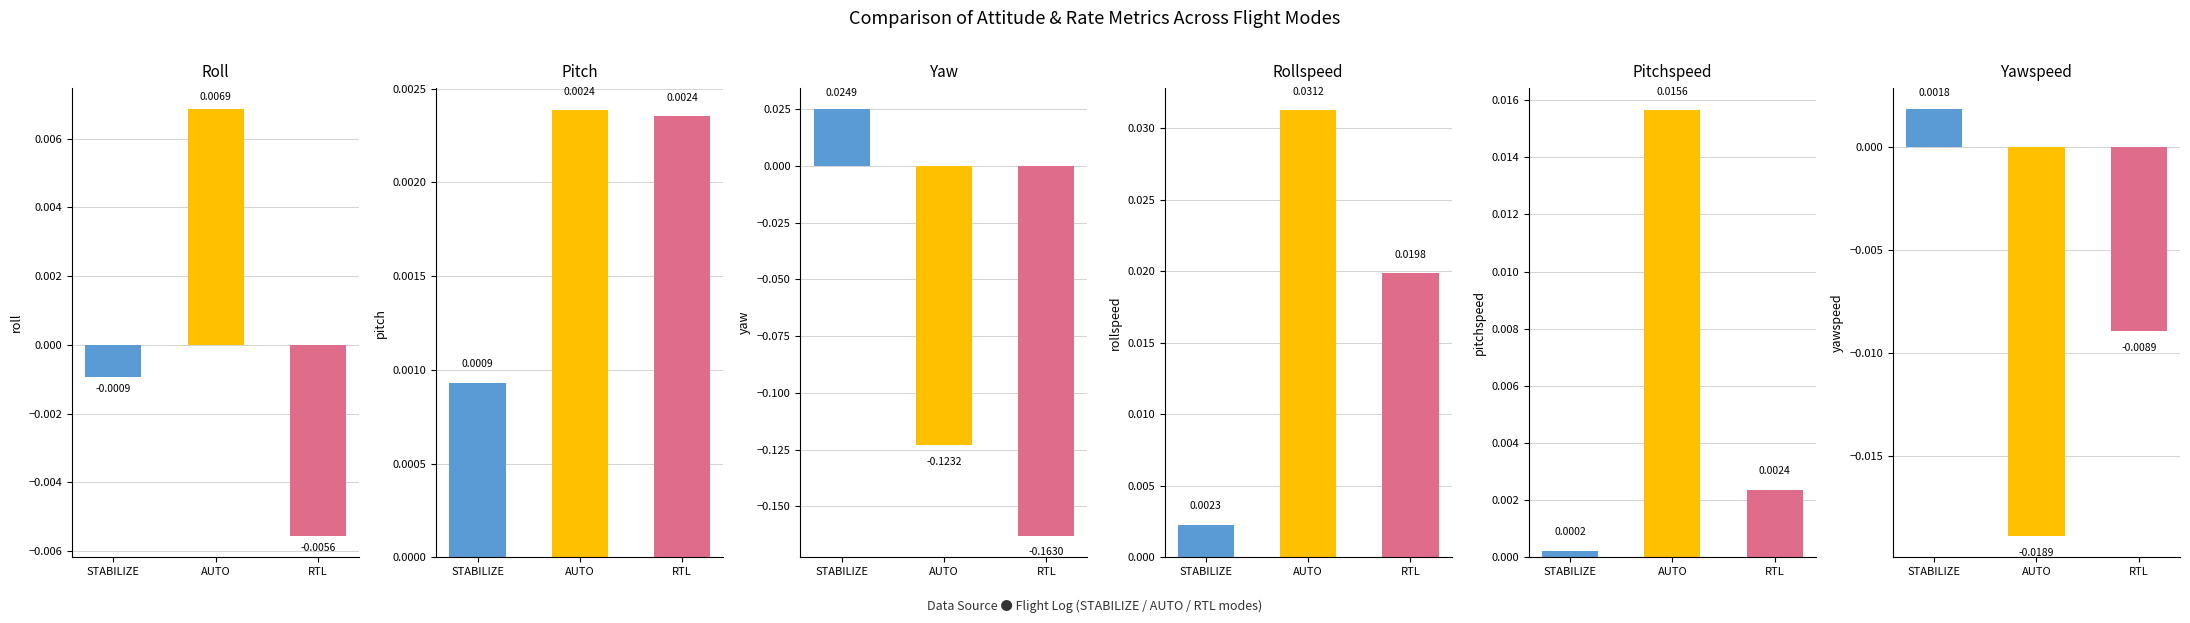

The value of yawspeed at STABILIZE is 0.0. True or false?

False